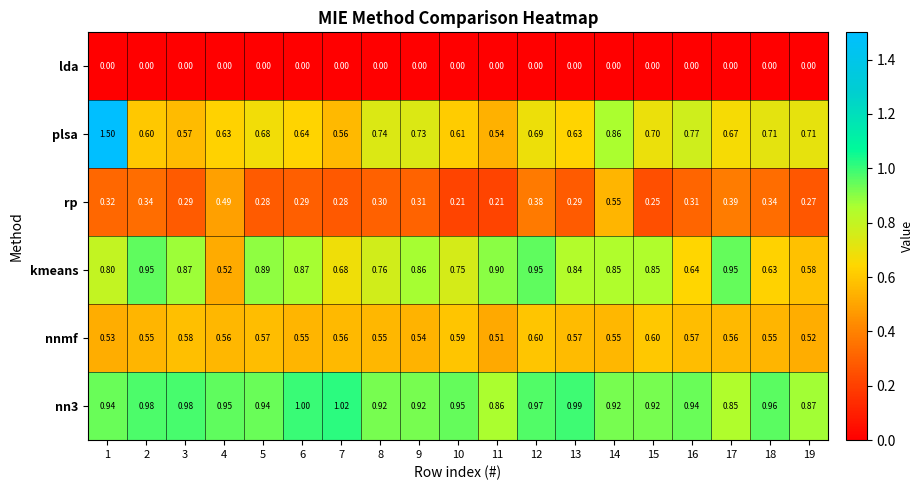

Is the value of nnmf at 2 greater than the value of kmeans at 5?

No